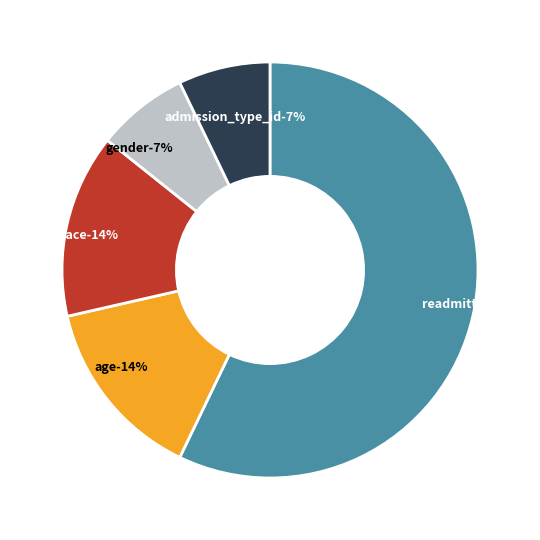

What percentage is the race slice, to the nearest percent?

14%